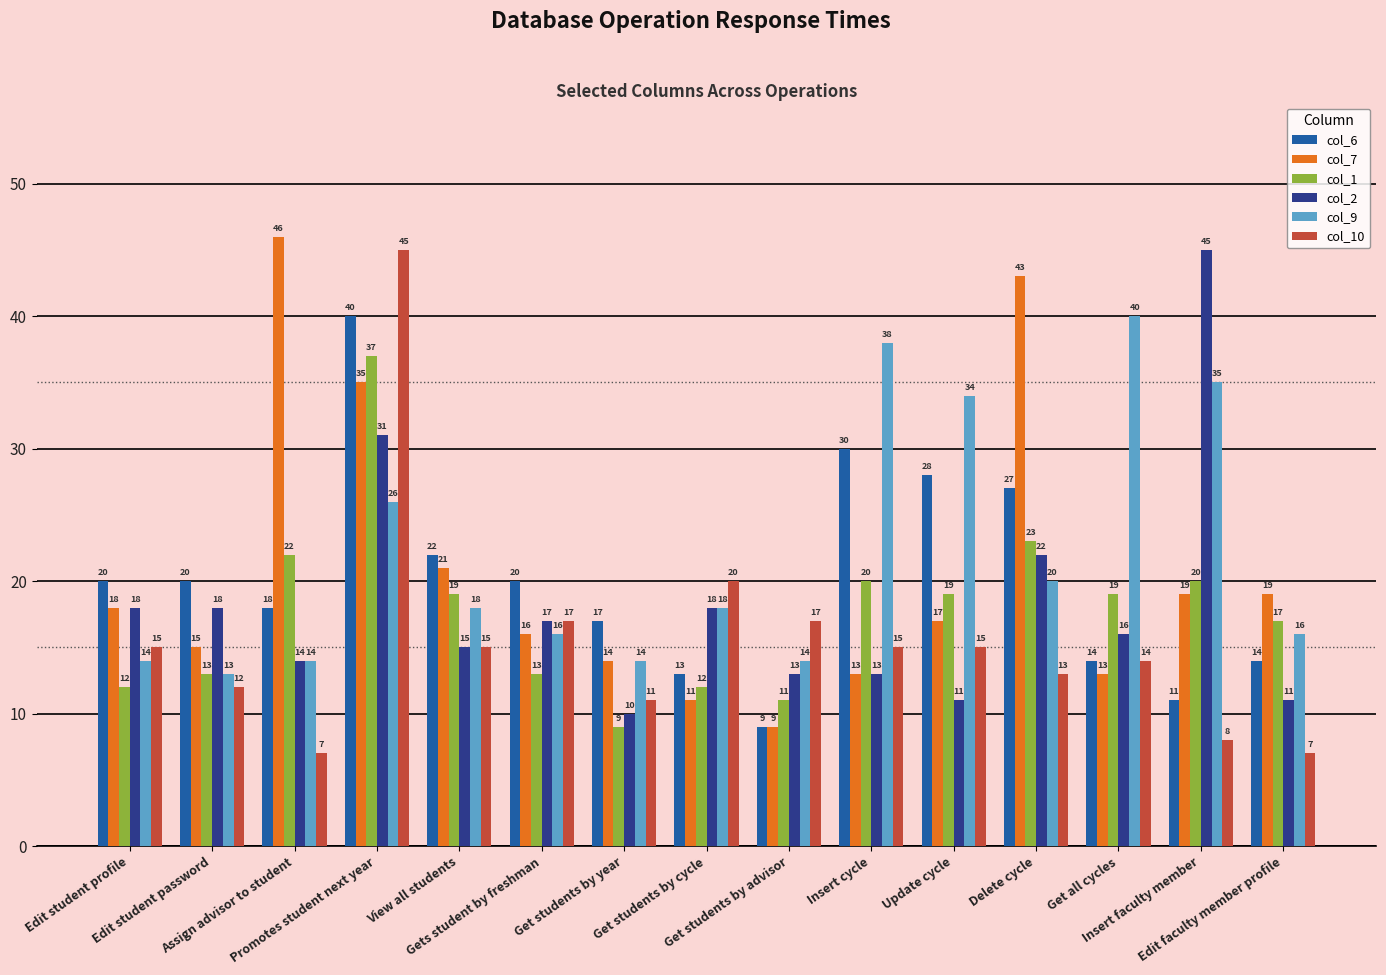

What is the sum of all col_10 values?

231